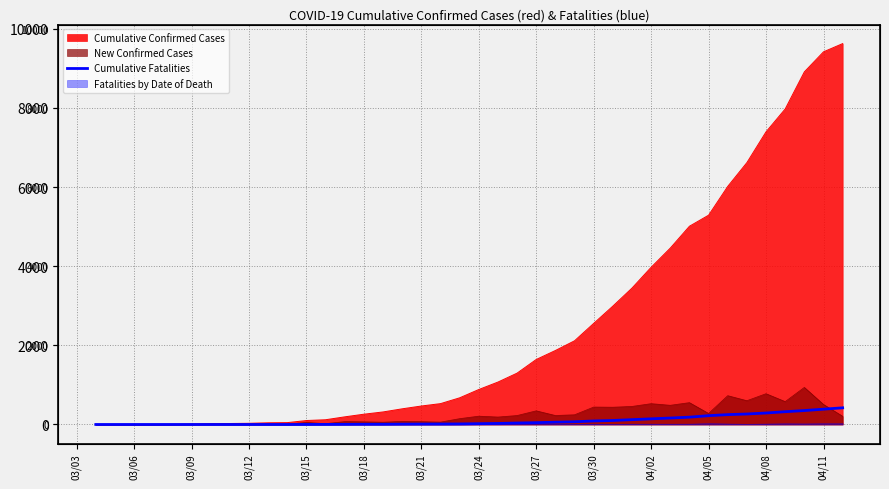

True or false: the data has more than 2 interior local peaks.

False